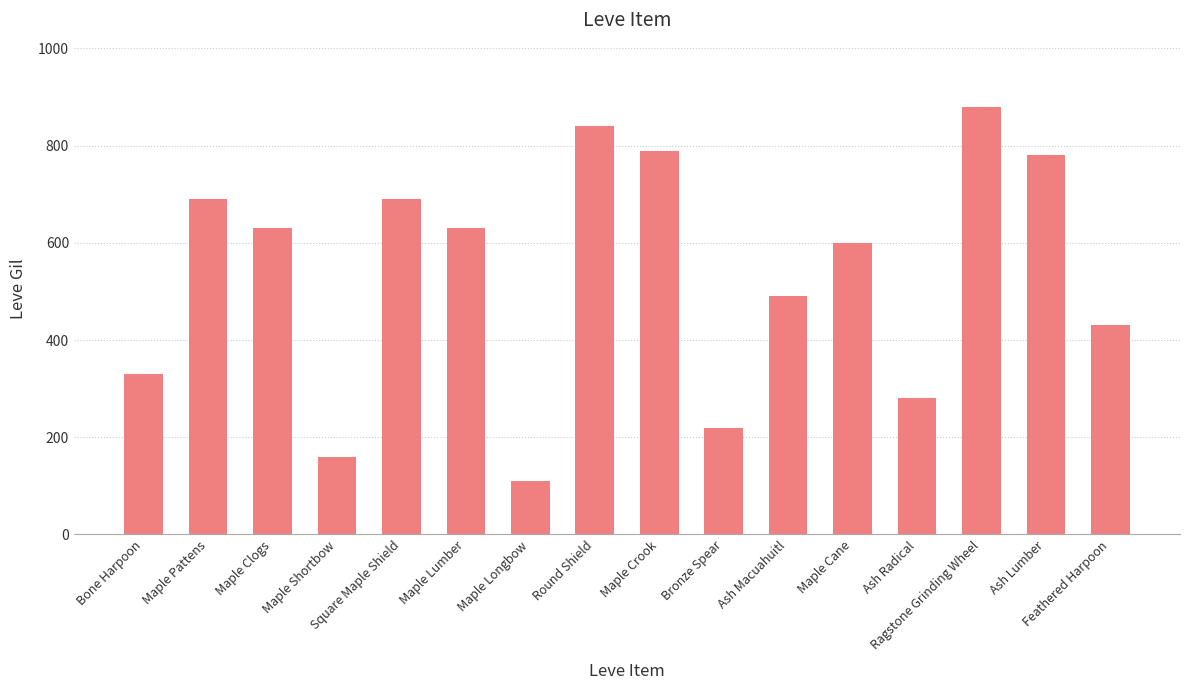

At which label is the value closest to 495?

Ash Macuahuitl